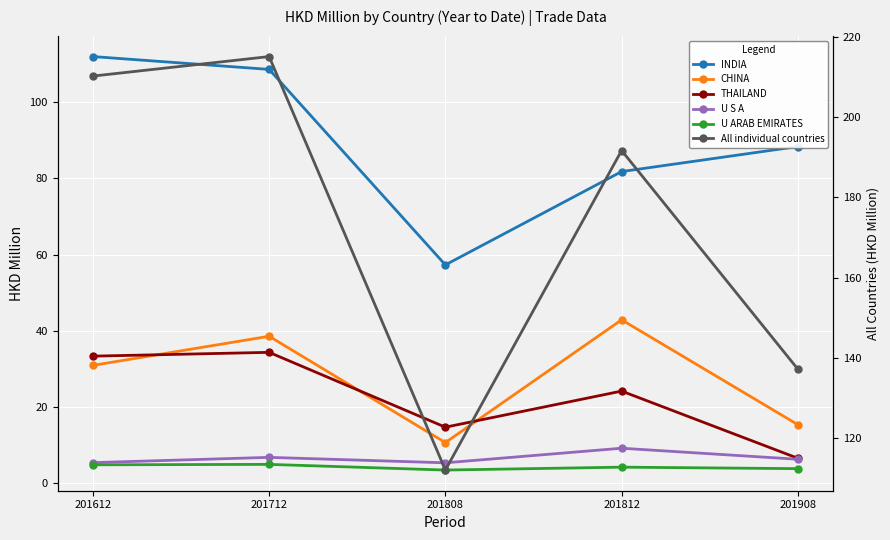

What is the value of the U ARAB EMIRATES point at the 4th from the left?

4.1